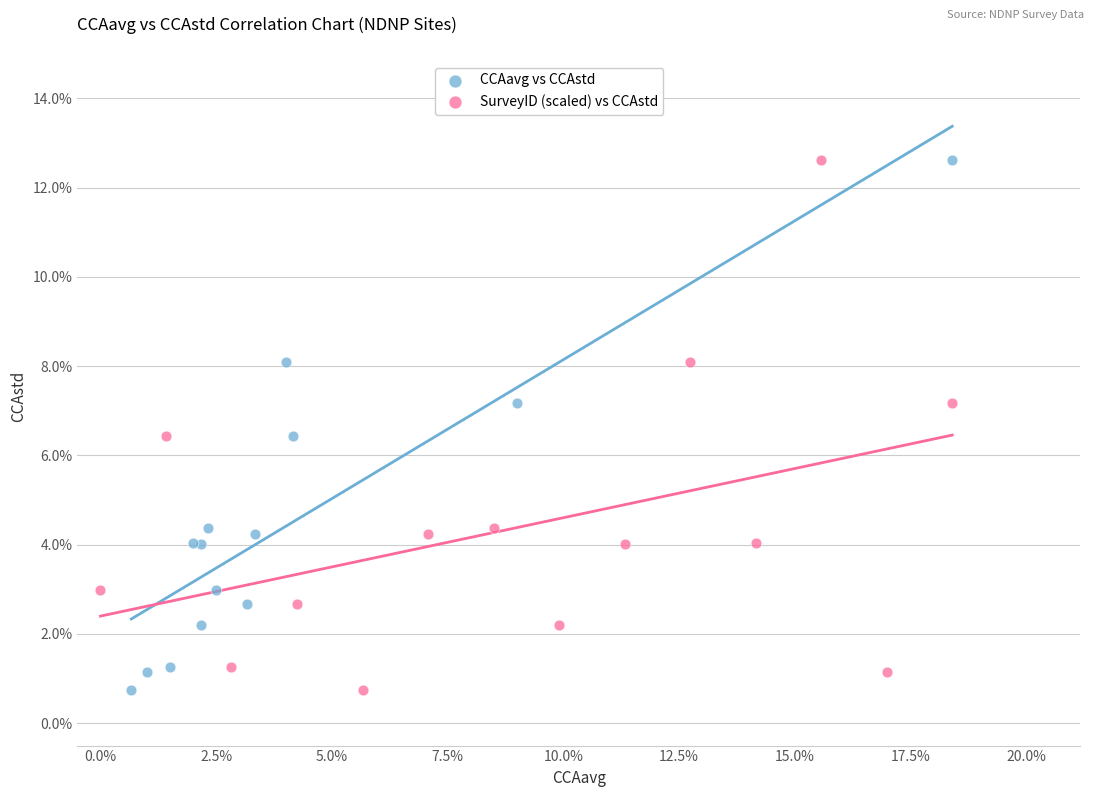

What are all the series names shown in the legend?

CCAavg vs CCAstd, SurveyID (scaled) vs CCAstd